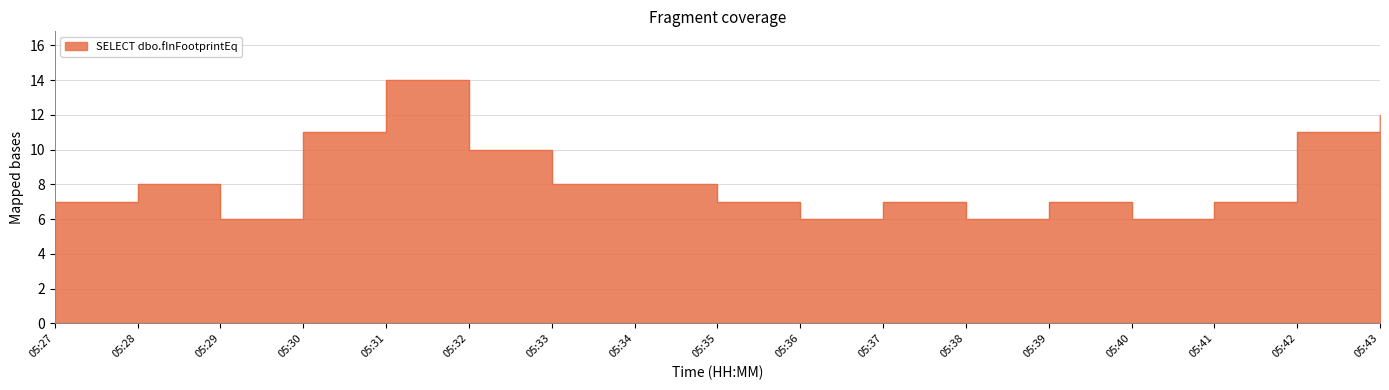

What is the average value?

8